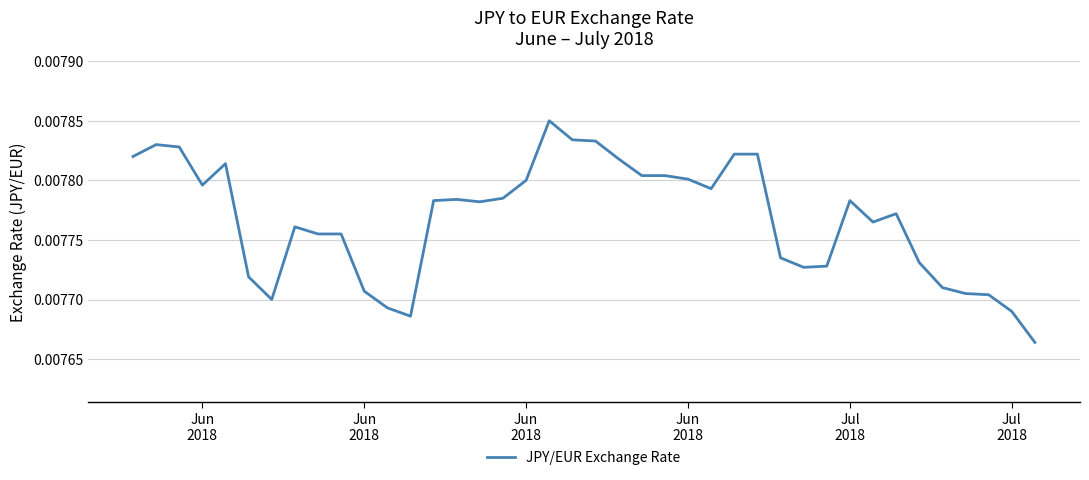

Does the chart display data point markers on the line(s)?

No